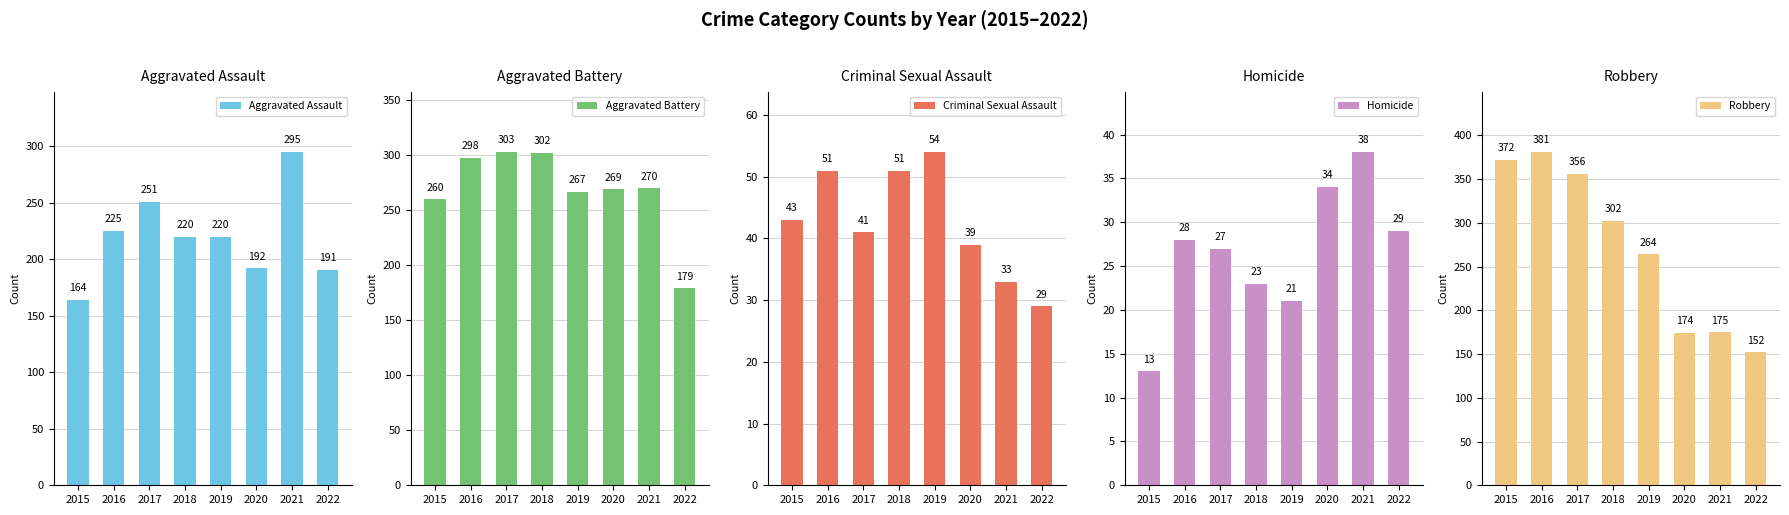

What is the value of the Homicide bar at the 5th from the left?

21